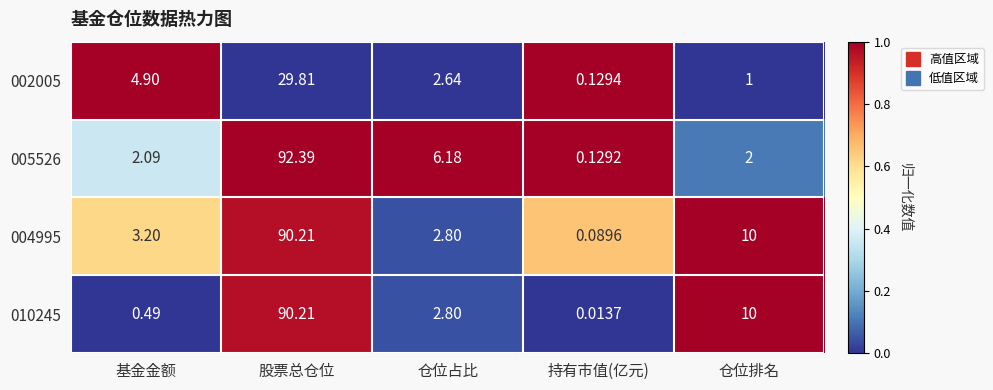

At which category does the chart reach its peak across all series?

股票总仓位